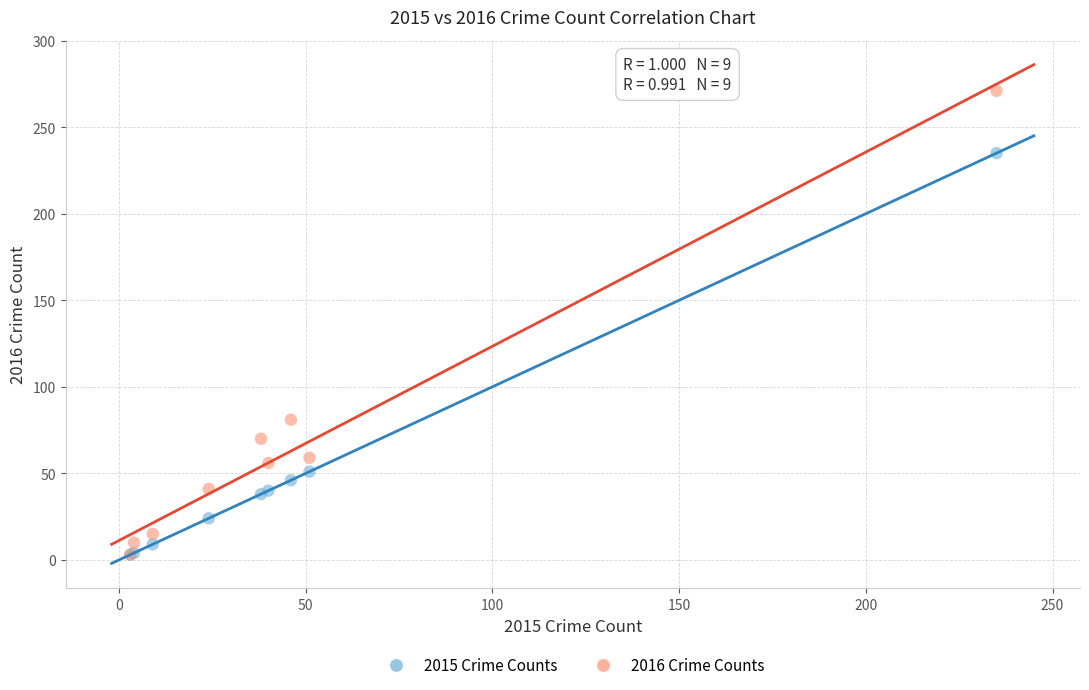

In the 2016 Crime Counts series, what Y value is closest to 137?

81